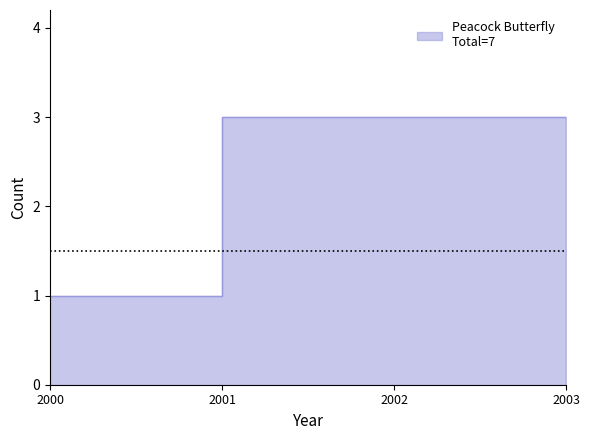

True or false: the data shows 1 at 2002.

False